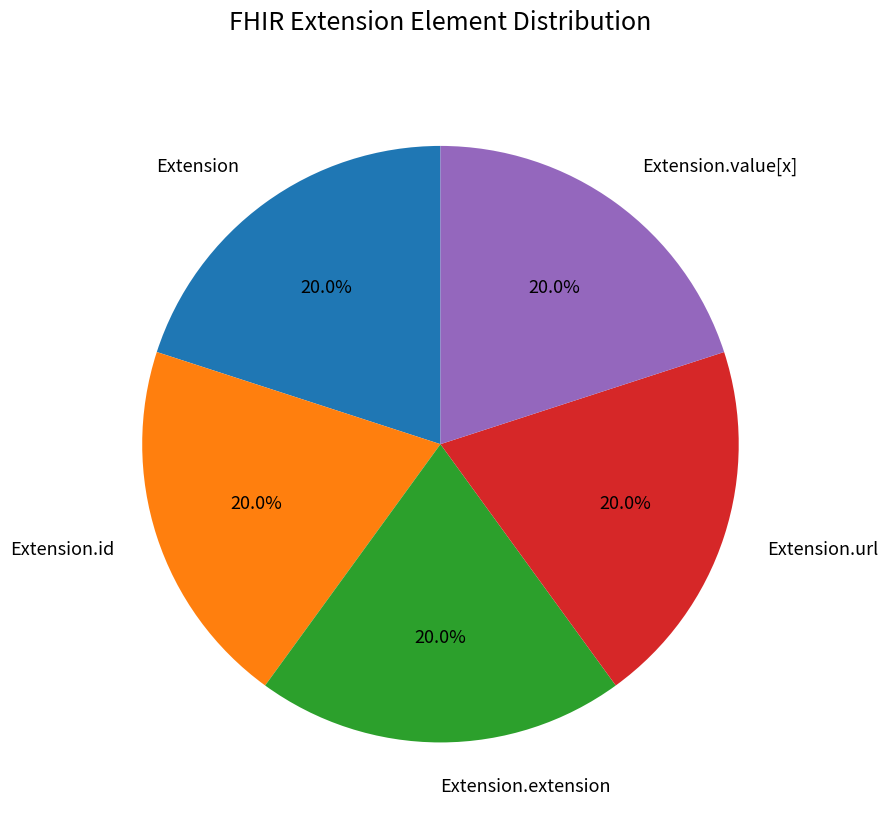

Is there a majority slice in this chart?

No